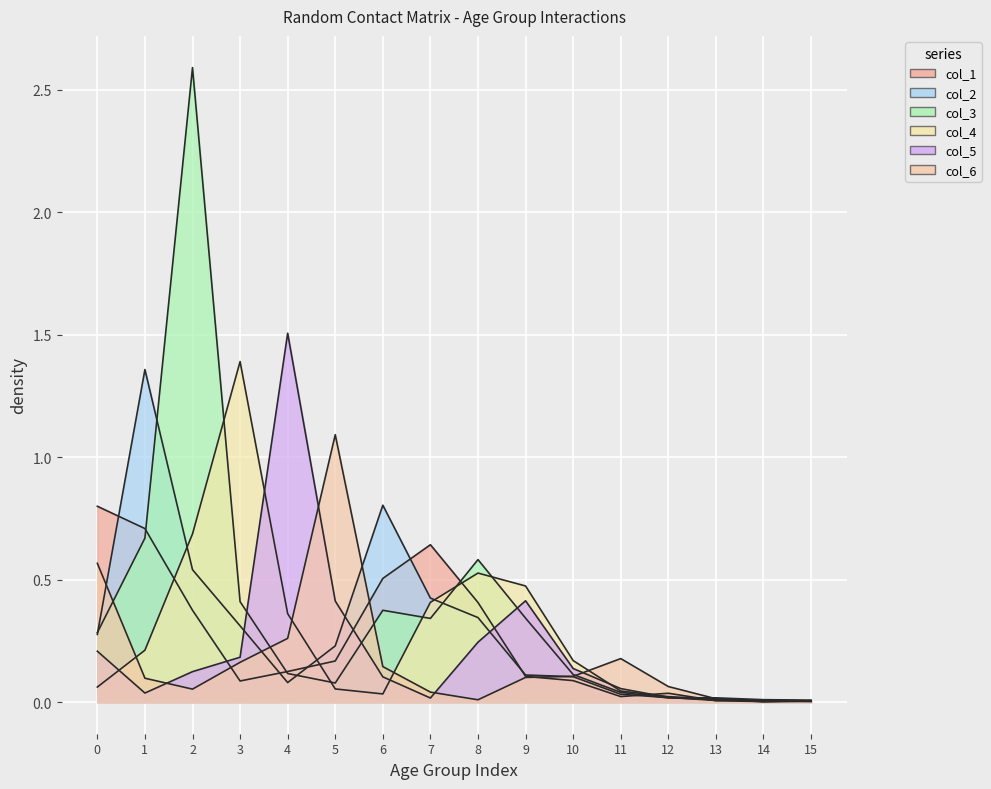

Between 4 and 6, which series saw the biggest shift?

col_5